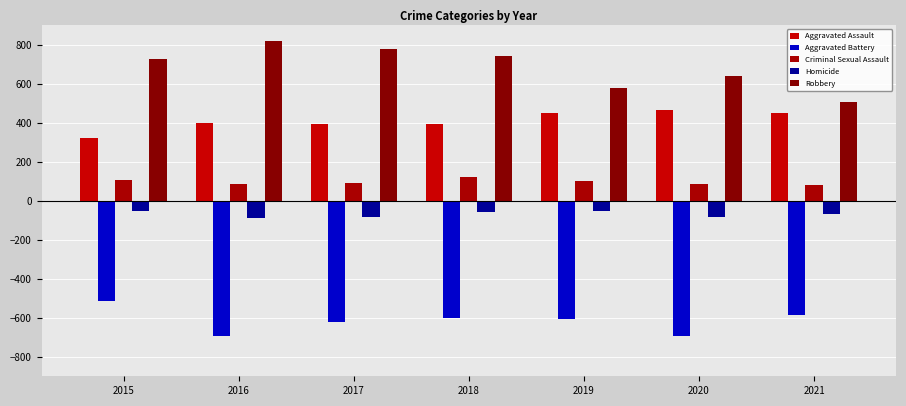

At 2020, list the series in order from largest to smallest.

Robbery, Aggravated Assault, Criminal Sexual Assault, Homicide, Aggravated Battery